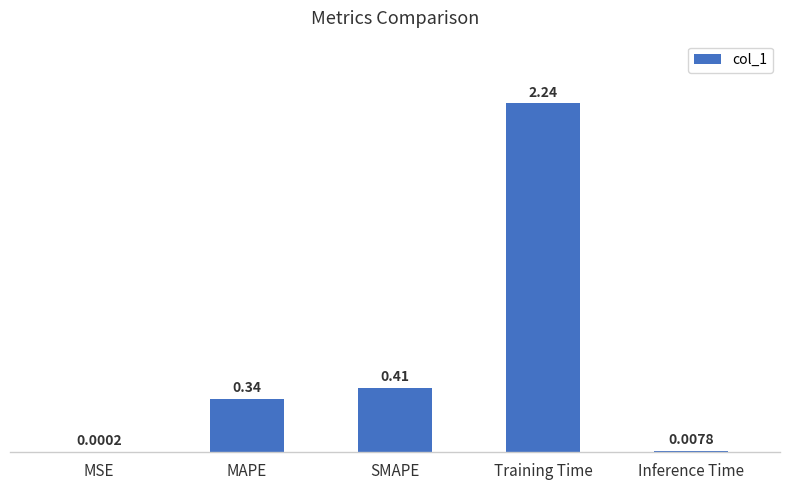

True or false: the data shows 0.1 at MAPE.

False